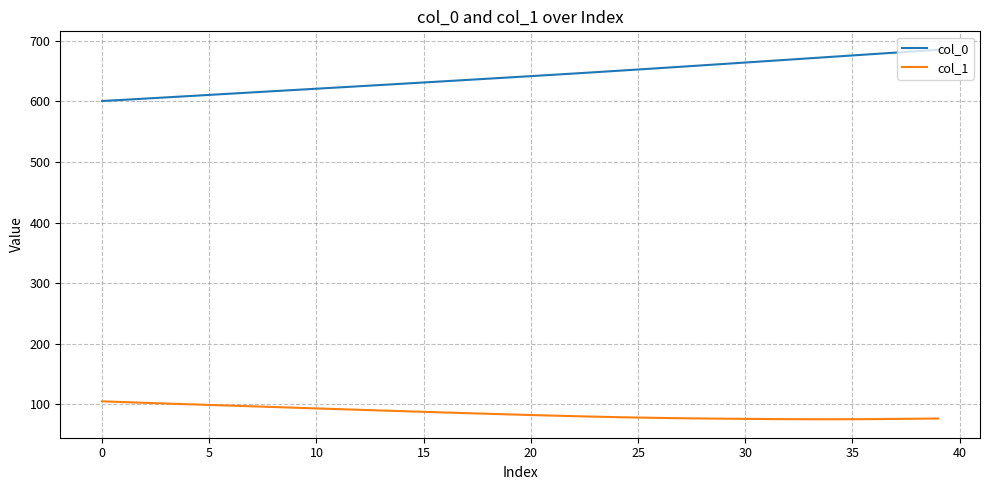

What is the maximum value shown in the chart?

685.3